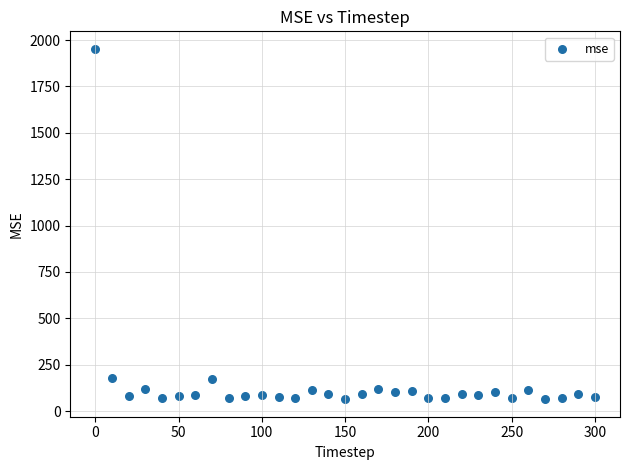

What is the range of Y values (max minus min)?

1888.3